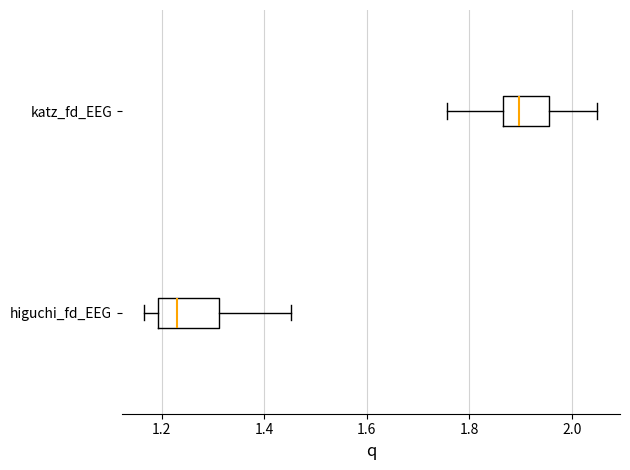

Where does the median line of the box for higuchi_fd_EEG sit on the x-axis? The values are not printed on the chart, so give them approximately, as read against the axis.

1.24